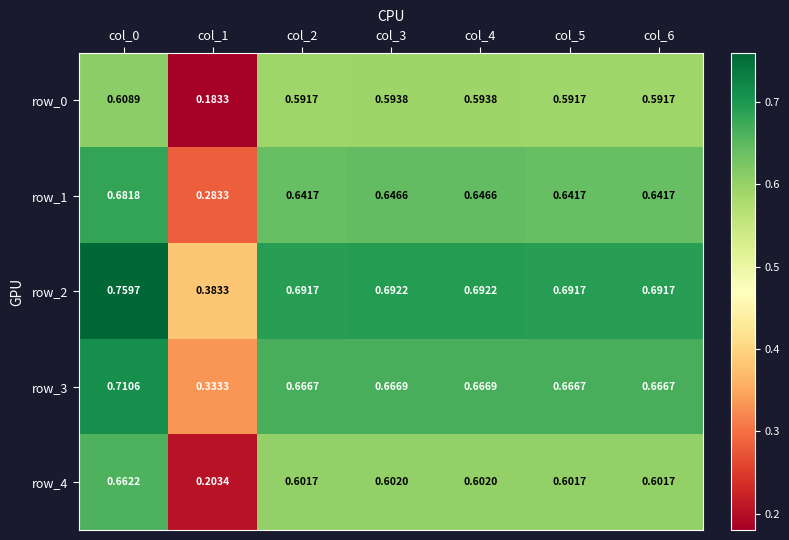

Is the value of row_1 at col_4 greater than the value of row_0 at col_5?

Yes